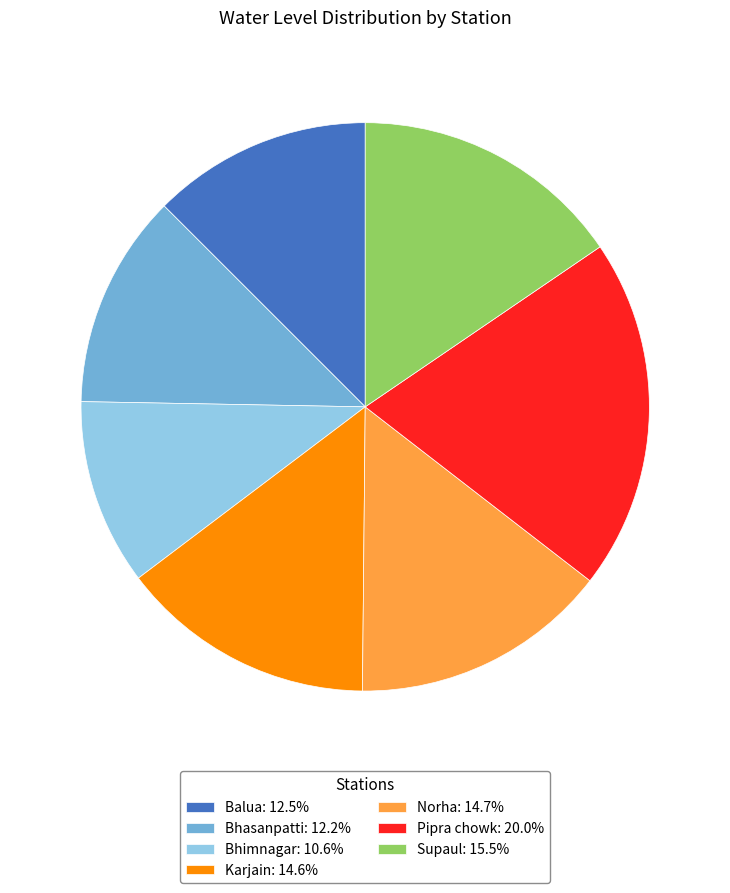

Do Balua: 12.5% and Bhimnagar: 10.6% together represent more than half of the pie?

No